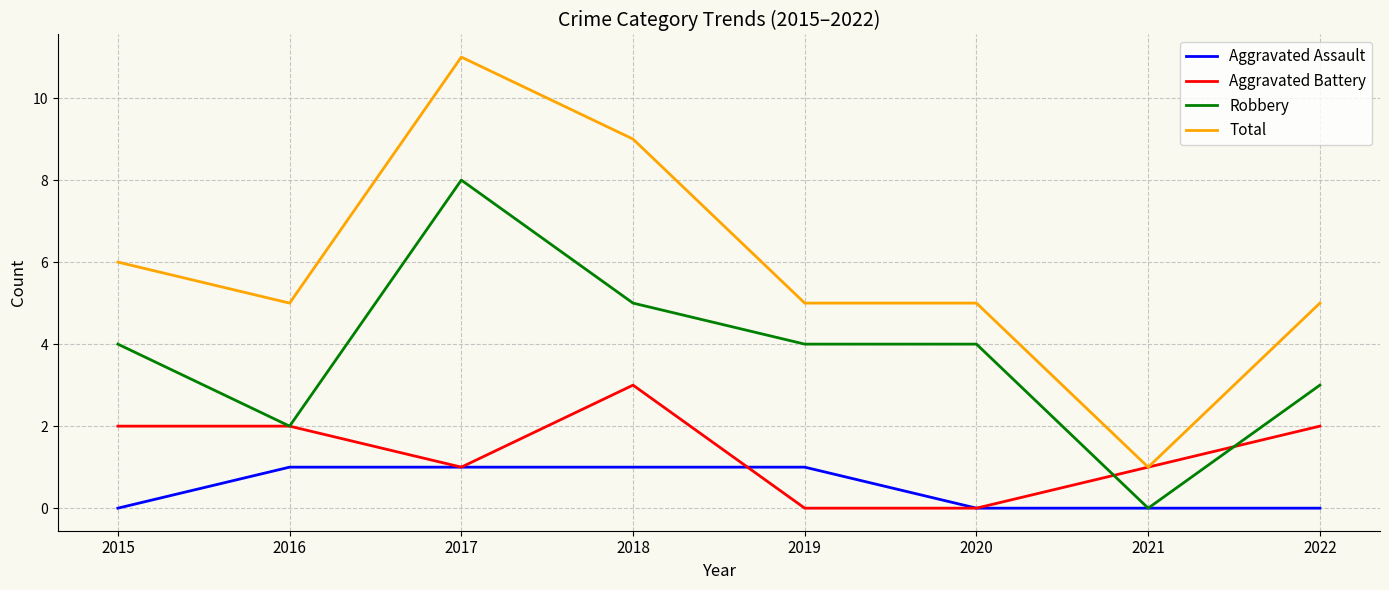

Reading left to right, extract all data points from this chart.

Aggravated Assault: 0	1	1	1	1	0	0	0
Aggravated Battery: 2	2	1	3	0	0	1	2
Robbery: 4	2	8	5	4	4	0	3
Total: 6	5	11	9	5	5	1	5